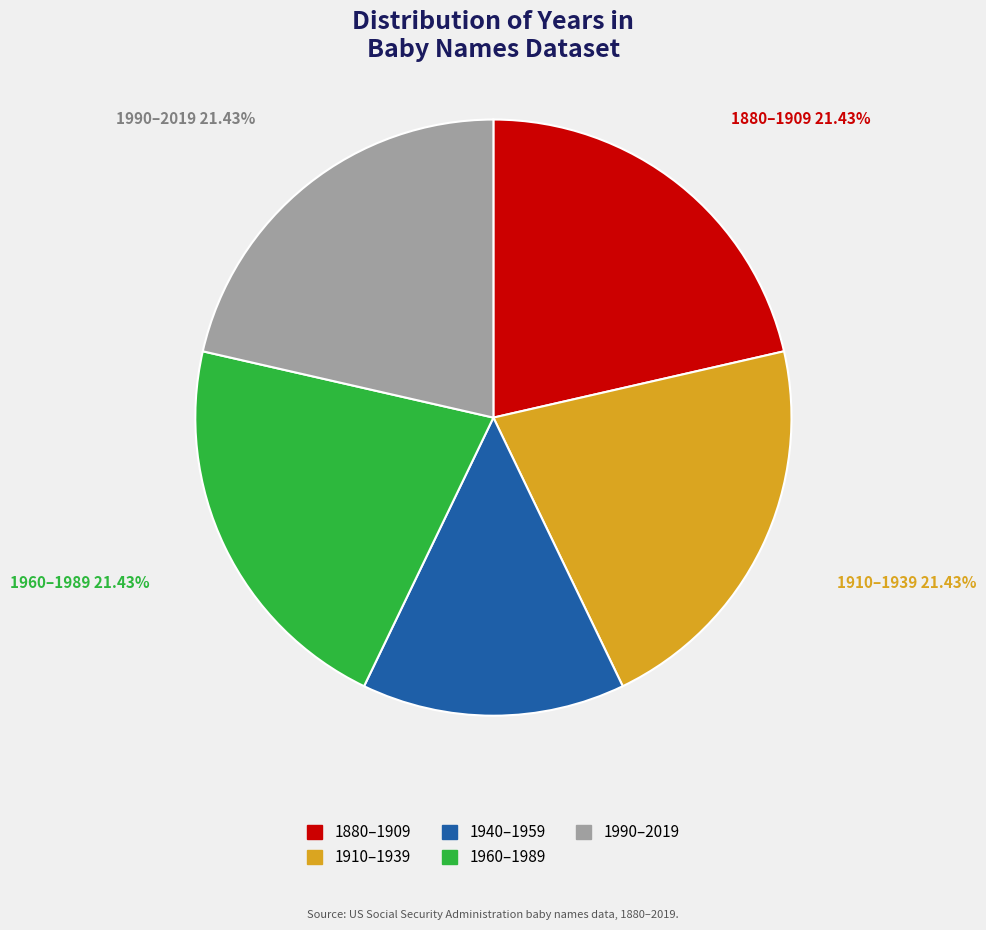

Is there a majority slice in this chart?

No